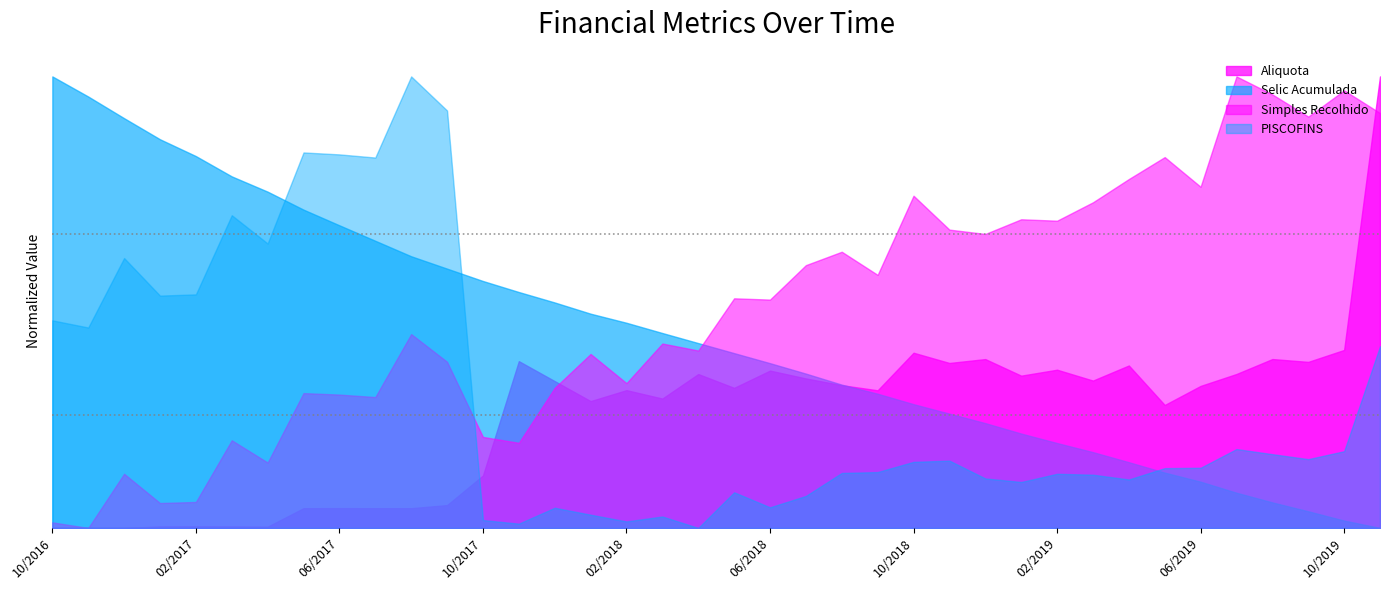

Which series has the largest total across all categories?

Simples Recolhido